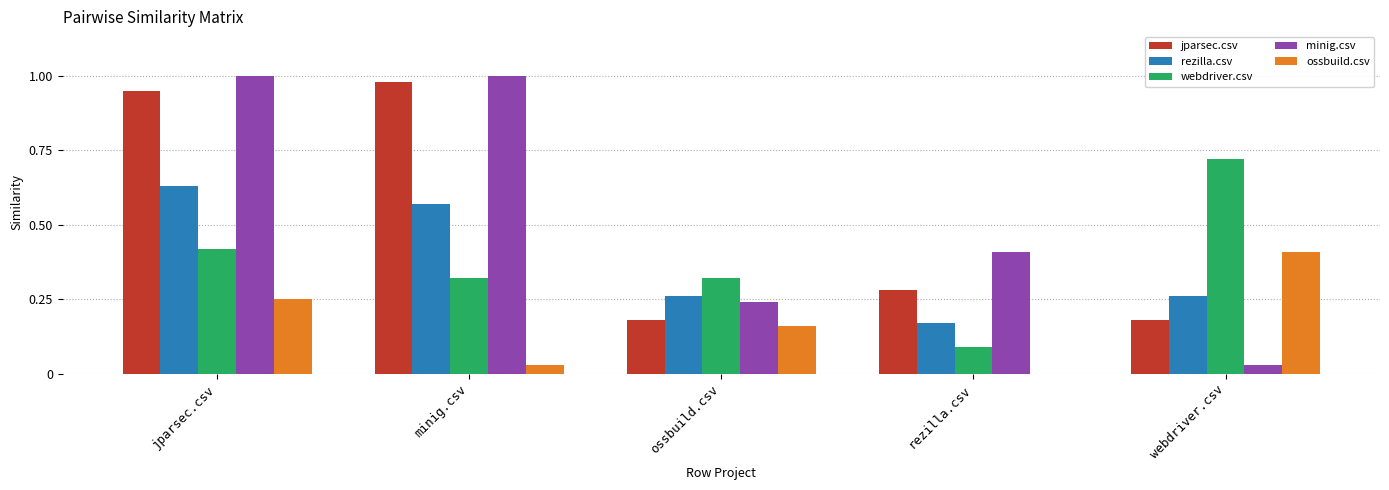

How many rezilla.csv values are between 0 and 1?

5